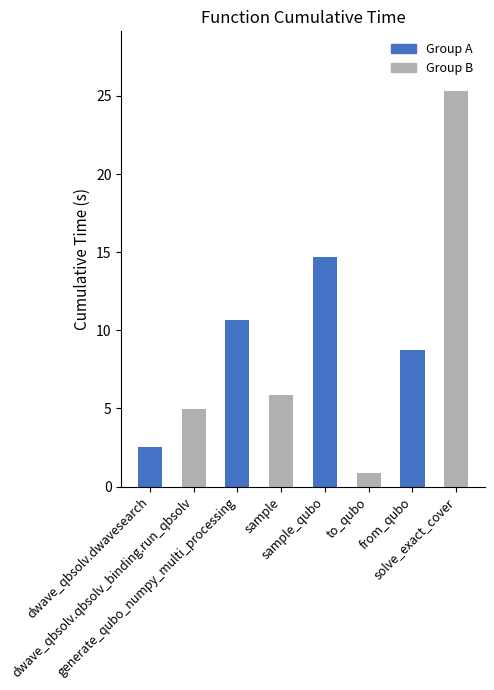

Which label corresponds to the largest value in the chart?

solve_exact_cover